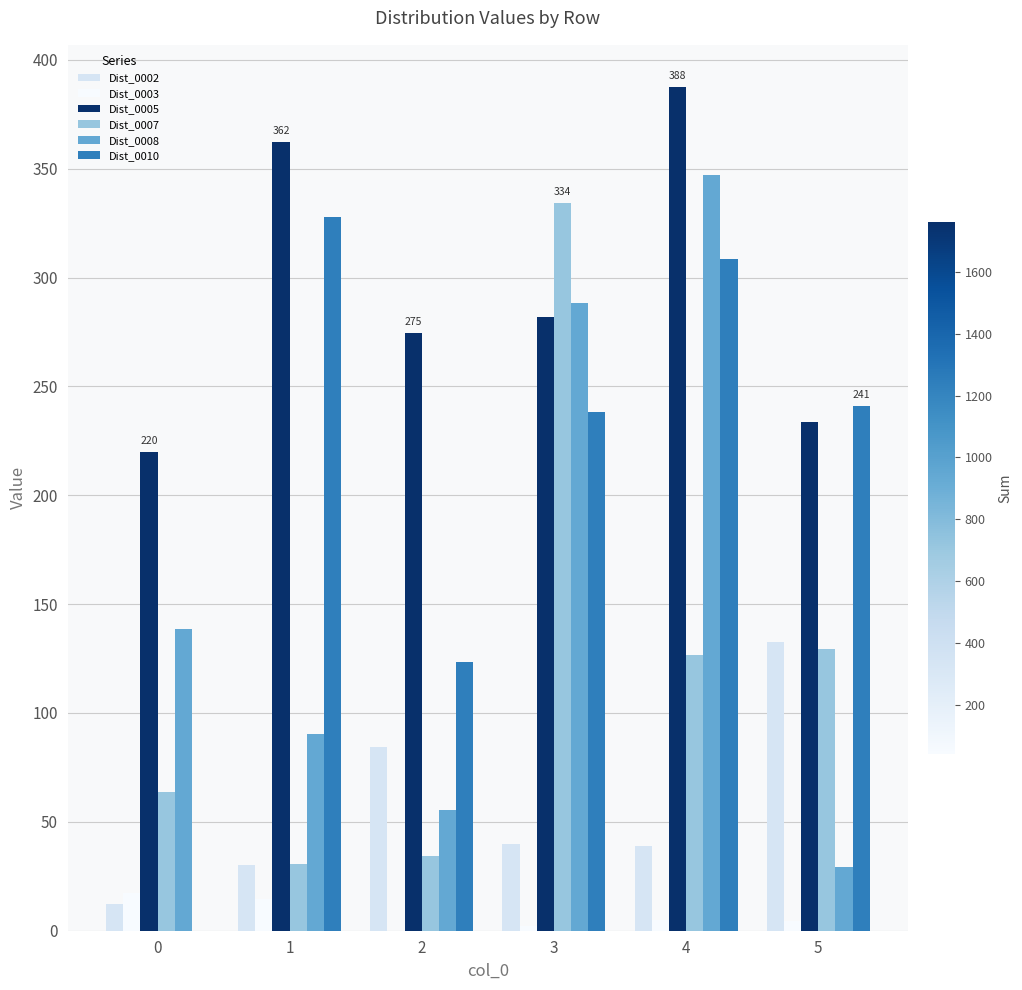

What is the greatest value displayed?

387.5